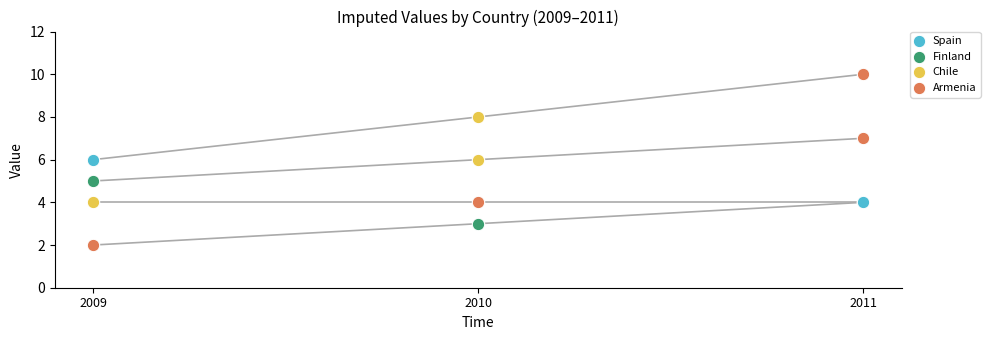

What is the total value across all series at 2009?

13